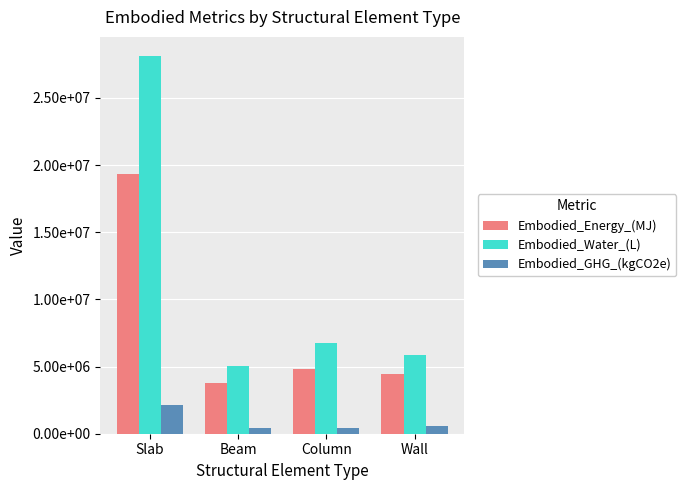

What are all the series names shown in the legend?

Embodied_Energy_(MJ), Embodied_Water_(L), Embodied_GHG_(kgCO2e)